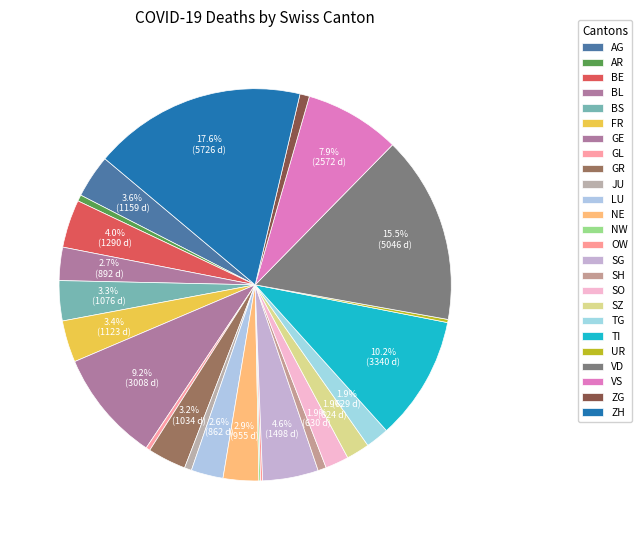

Is there a majority slice in this chart?

No